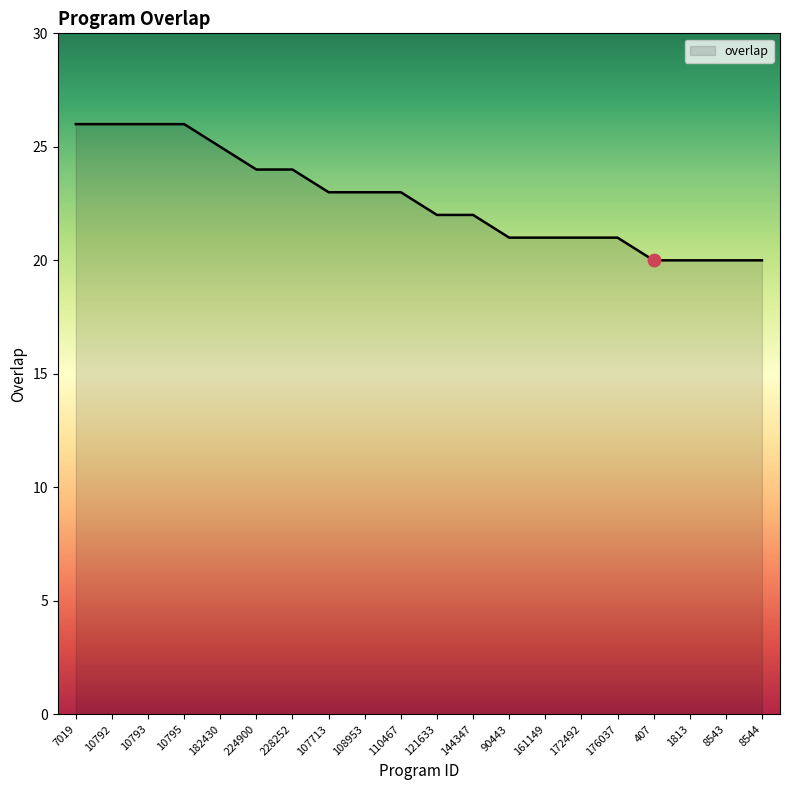

Which has a higher value, 10793 or 121633?

10793